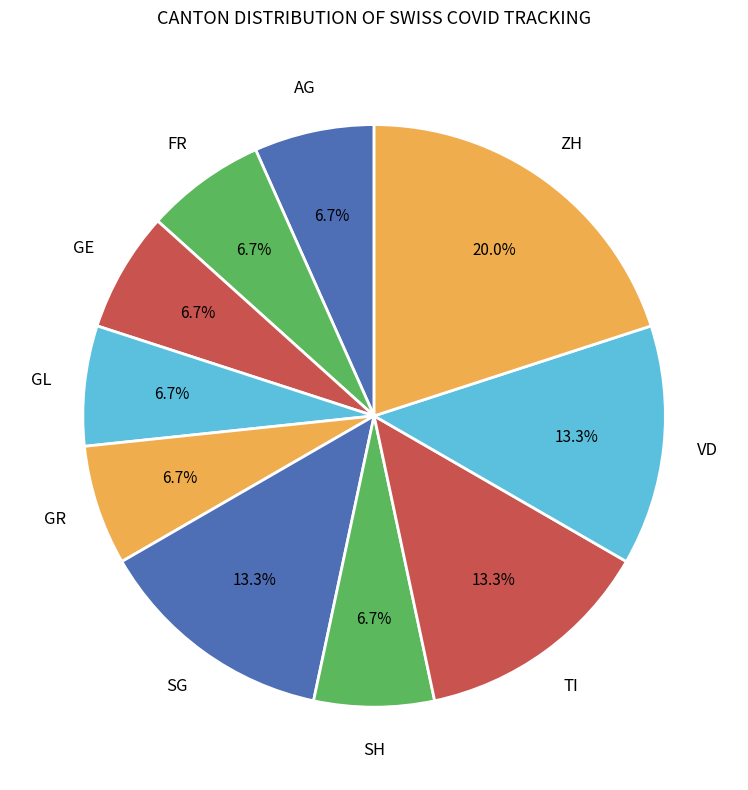

What portion of the pie excludes TI?

86.7%